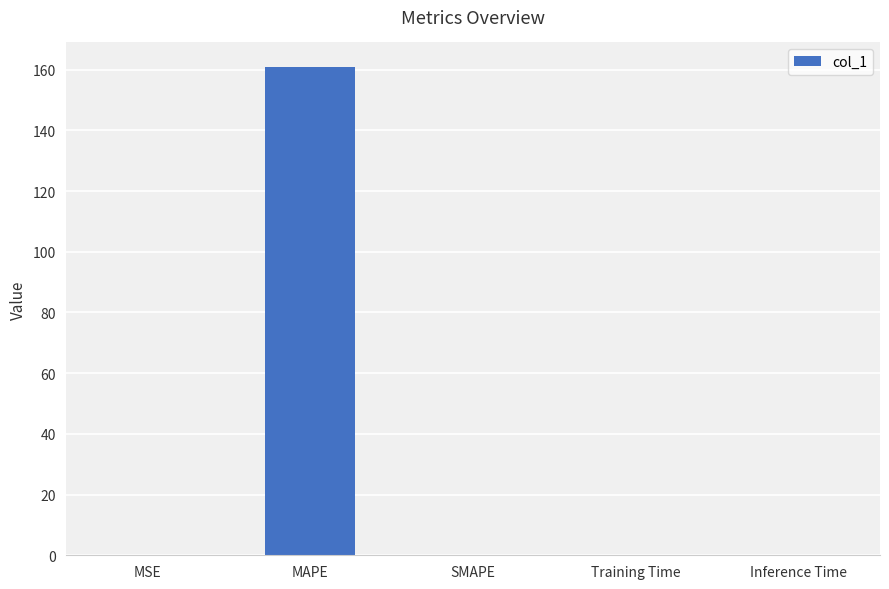

How many distinct data groups are displayed?

1